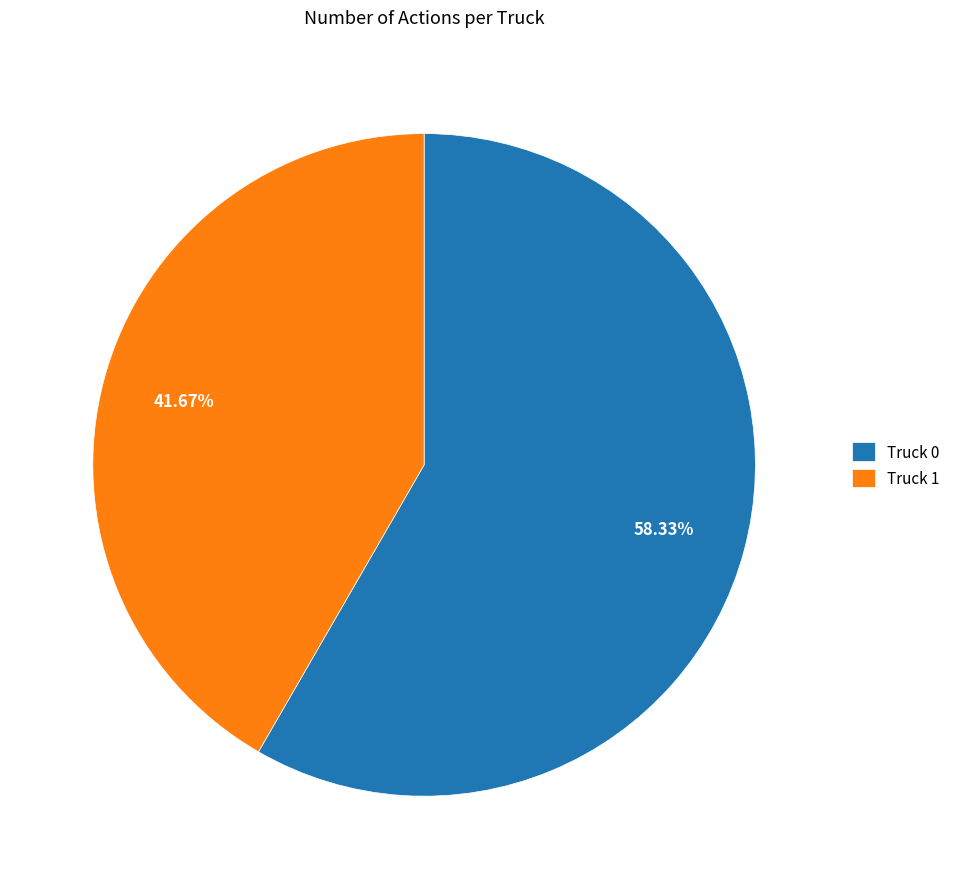

Is there any slice that represents more than half of the pie?

Yes